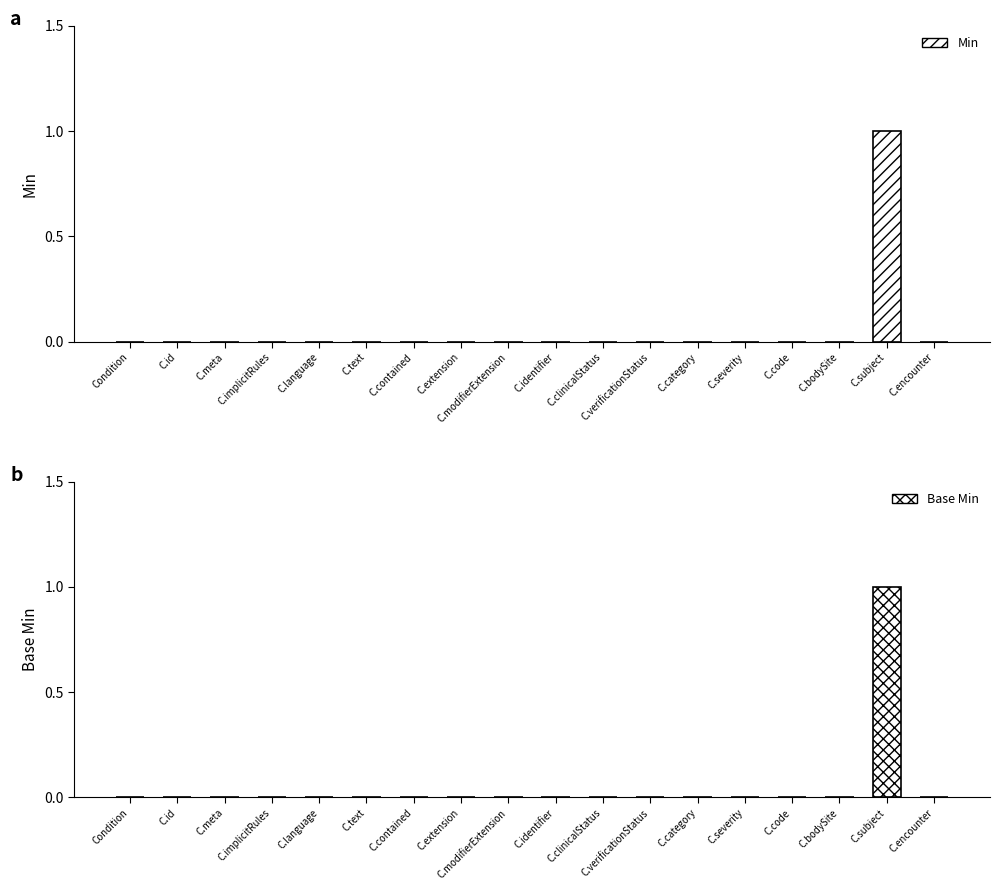

Which series has the largest range (max minus min)?

Min